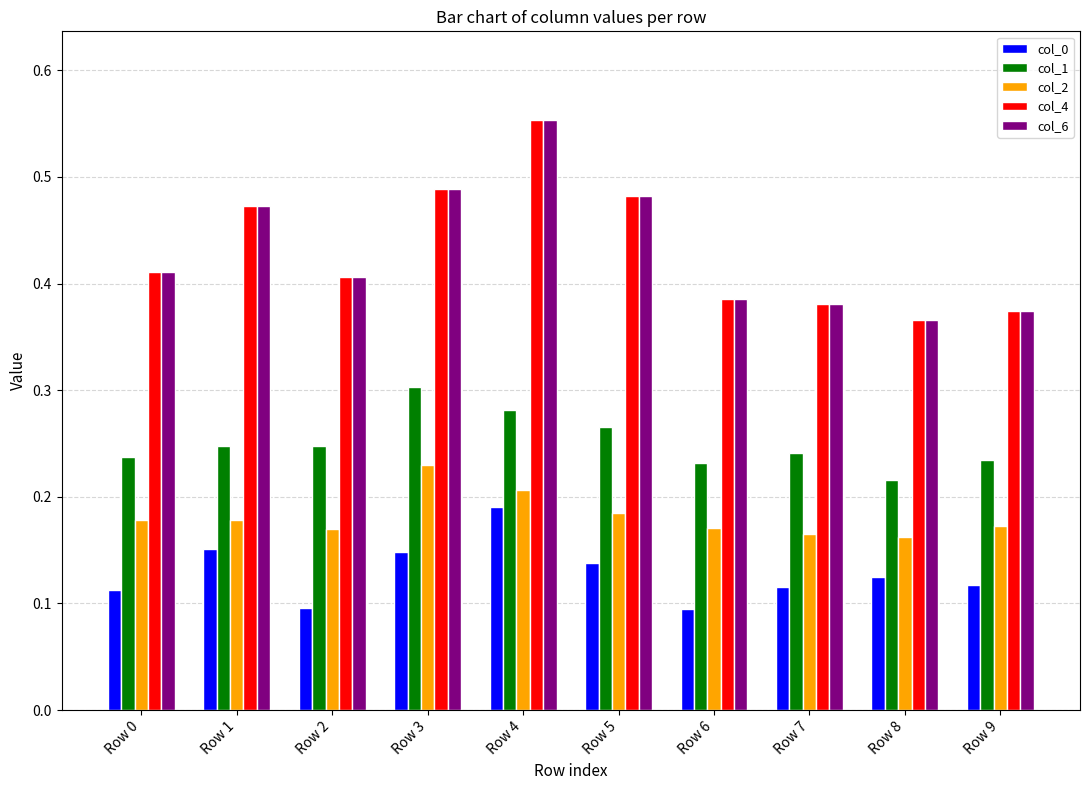

Count the col_4 values in the range 0 to 1.

10